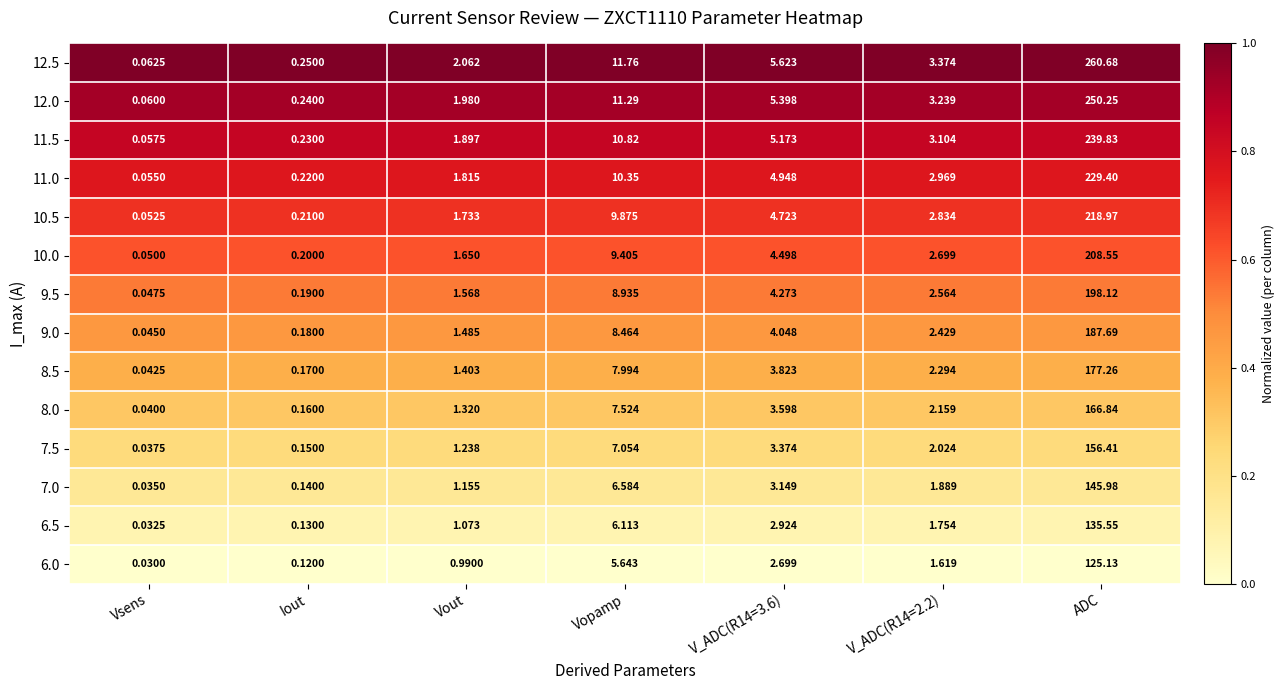

Where does the 6.5 series first go above 1?

Vout